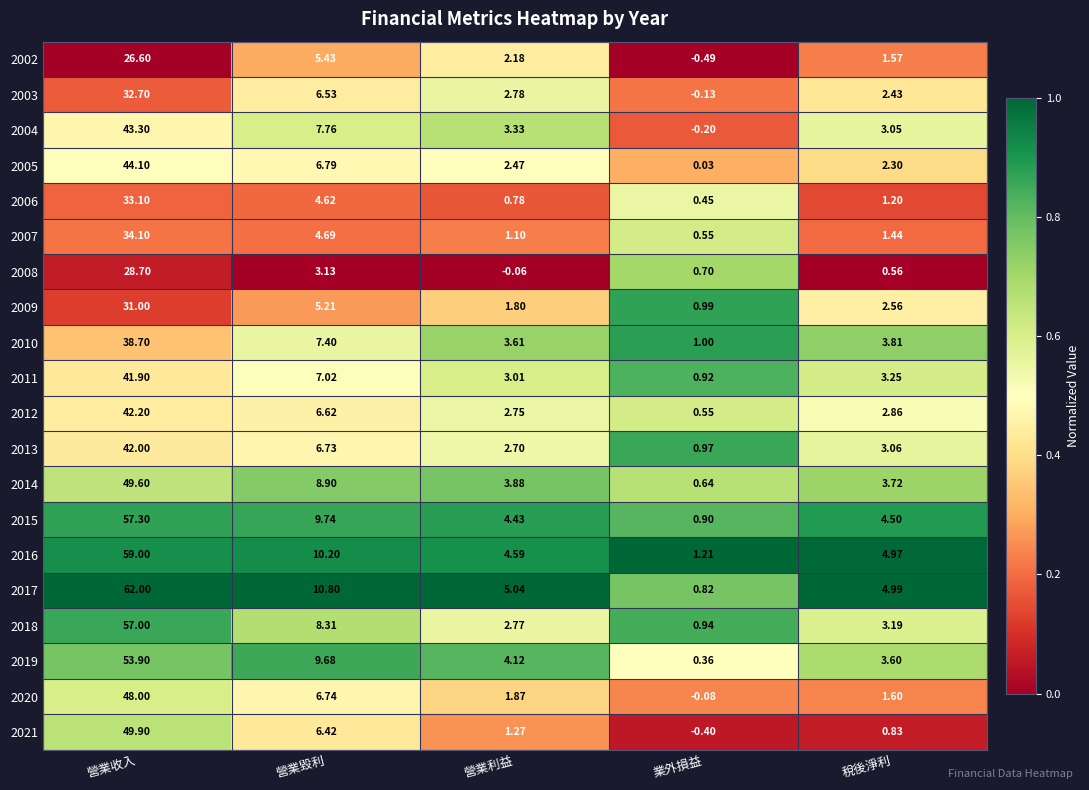

What is the total value across all series at 營業收入?

875.1